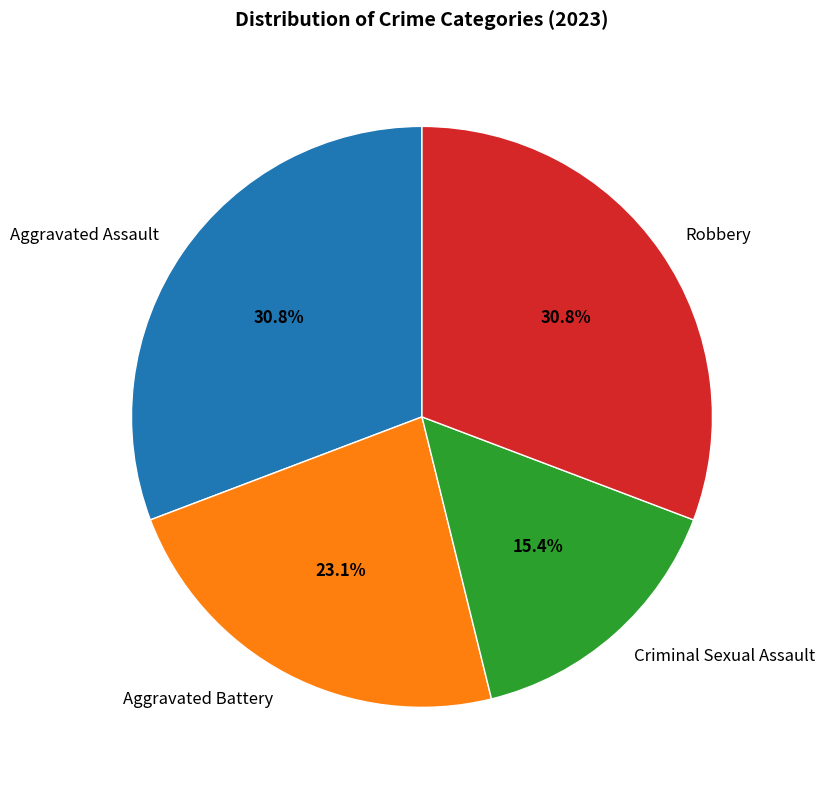

What percentage is the Aggravated Battery slice, to the nearest percent?

23%